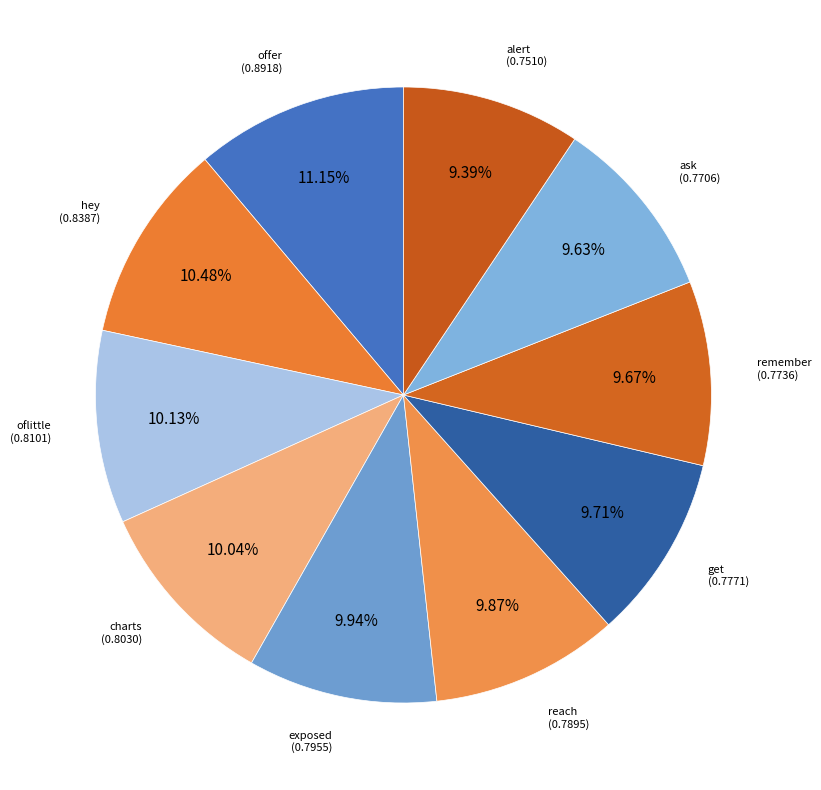

What percentage is the remember slice, to the nearest percent?

10%